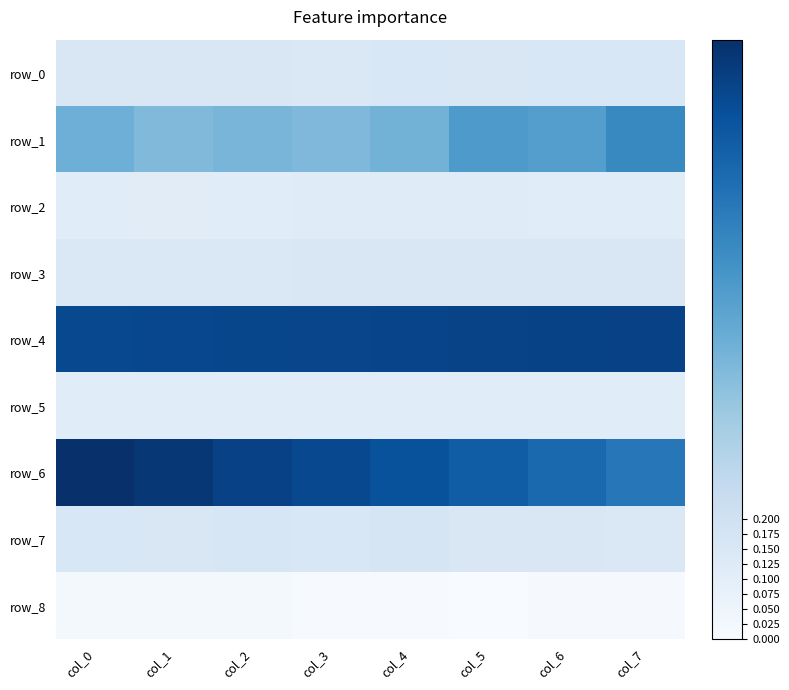

How many values in row_8 are above zero?

7